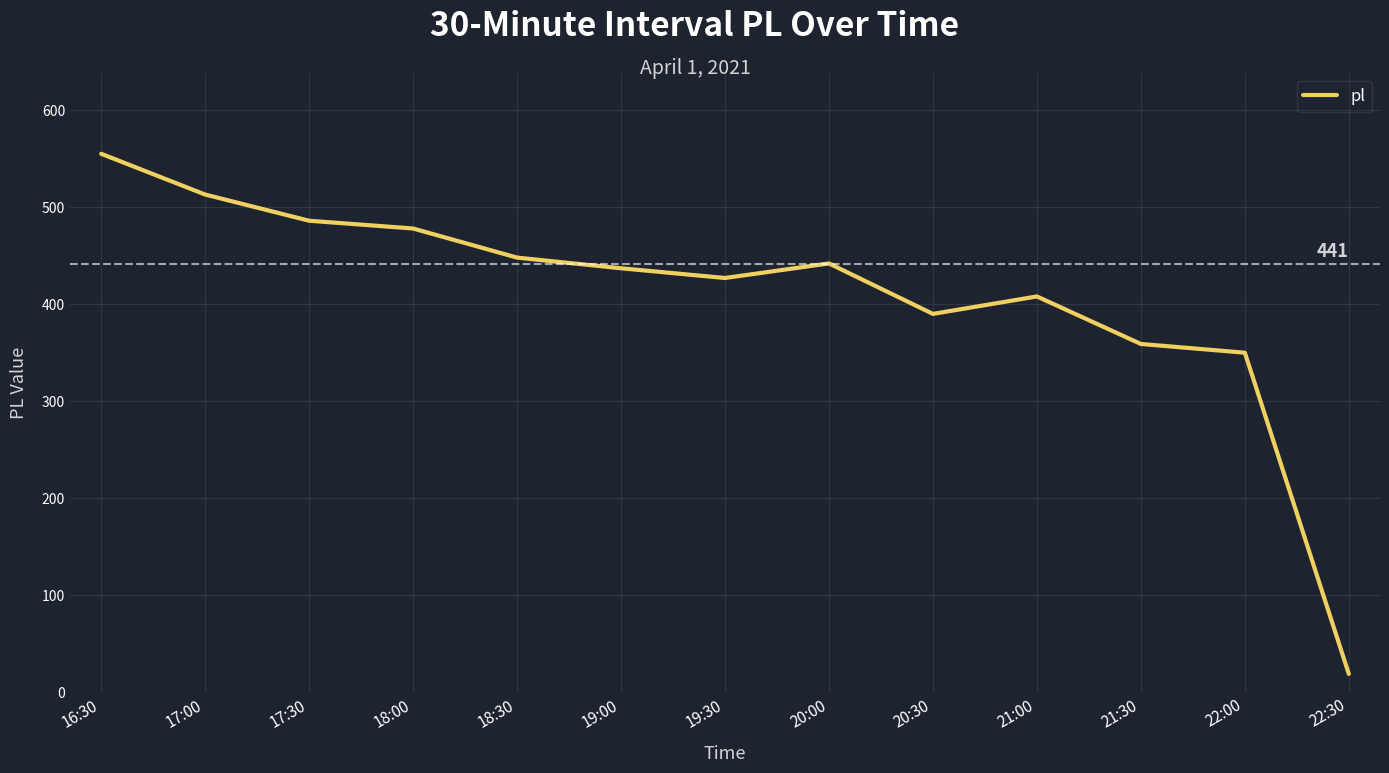

Read the value at 18:30, to the nearest 50.

450